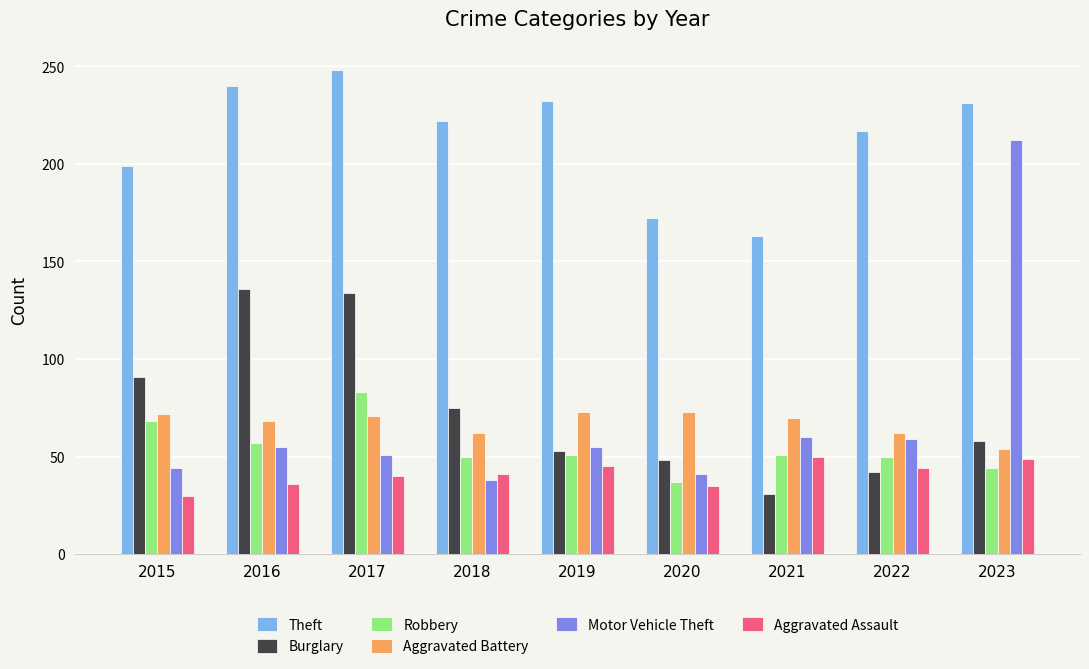

What is the sum of the Aggravated Battery values at 2020 and 2021?

143